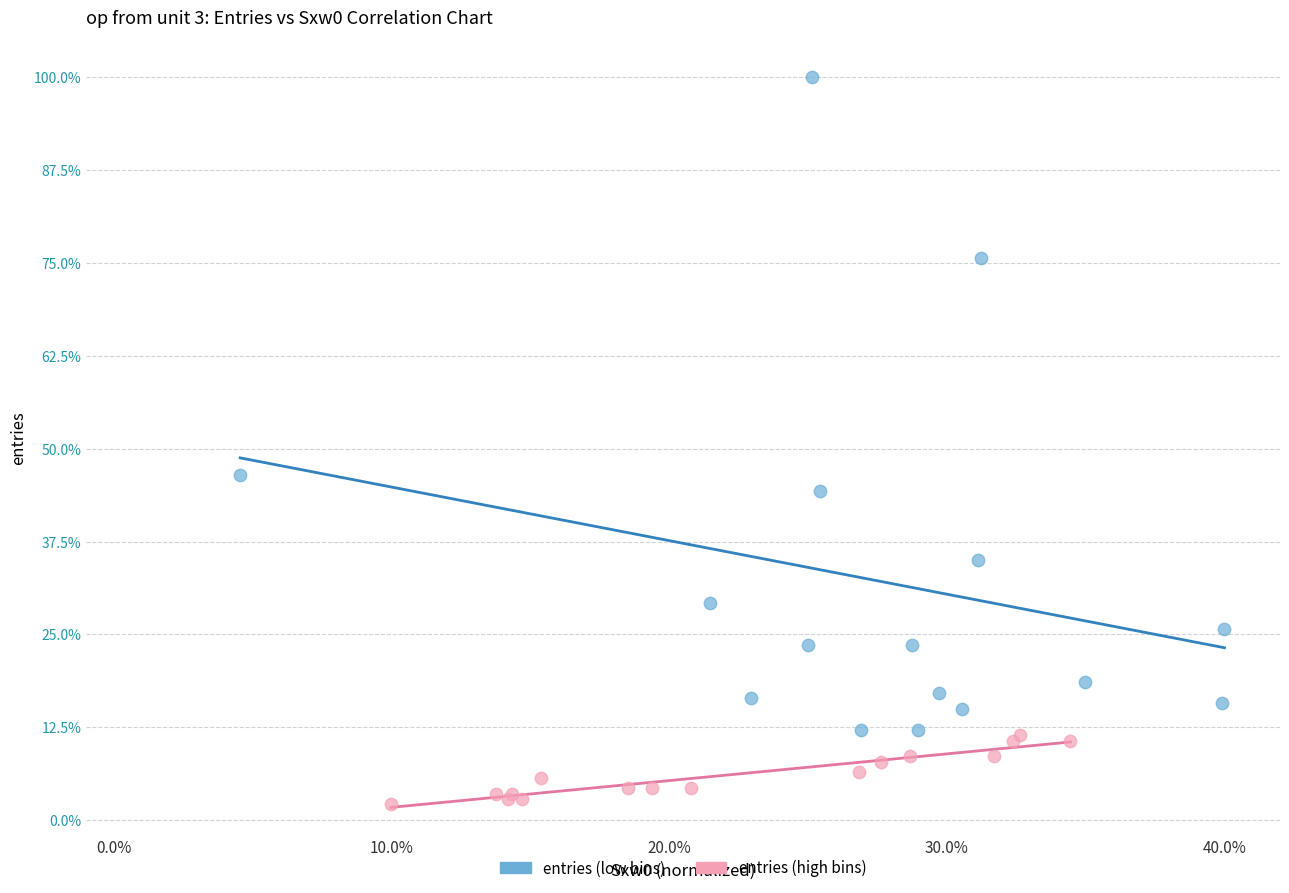

Which series contains the highest Y value?

entries (low bins)